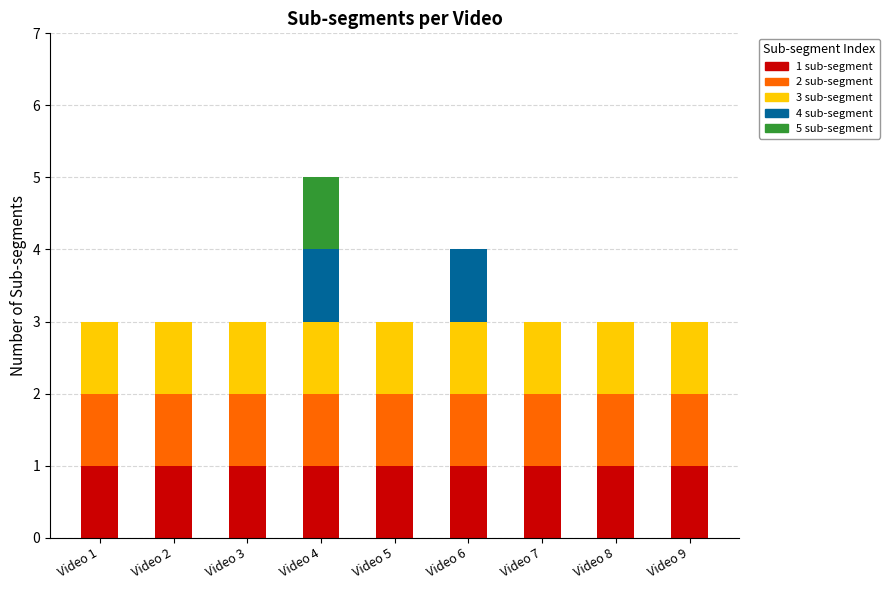

At which category is the sum across all series the highest?

Video 4